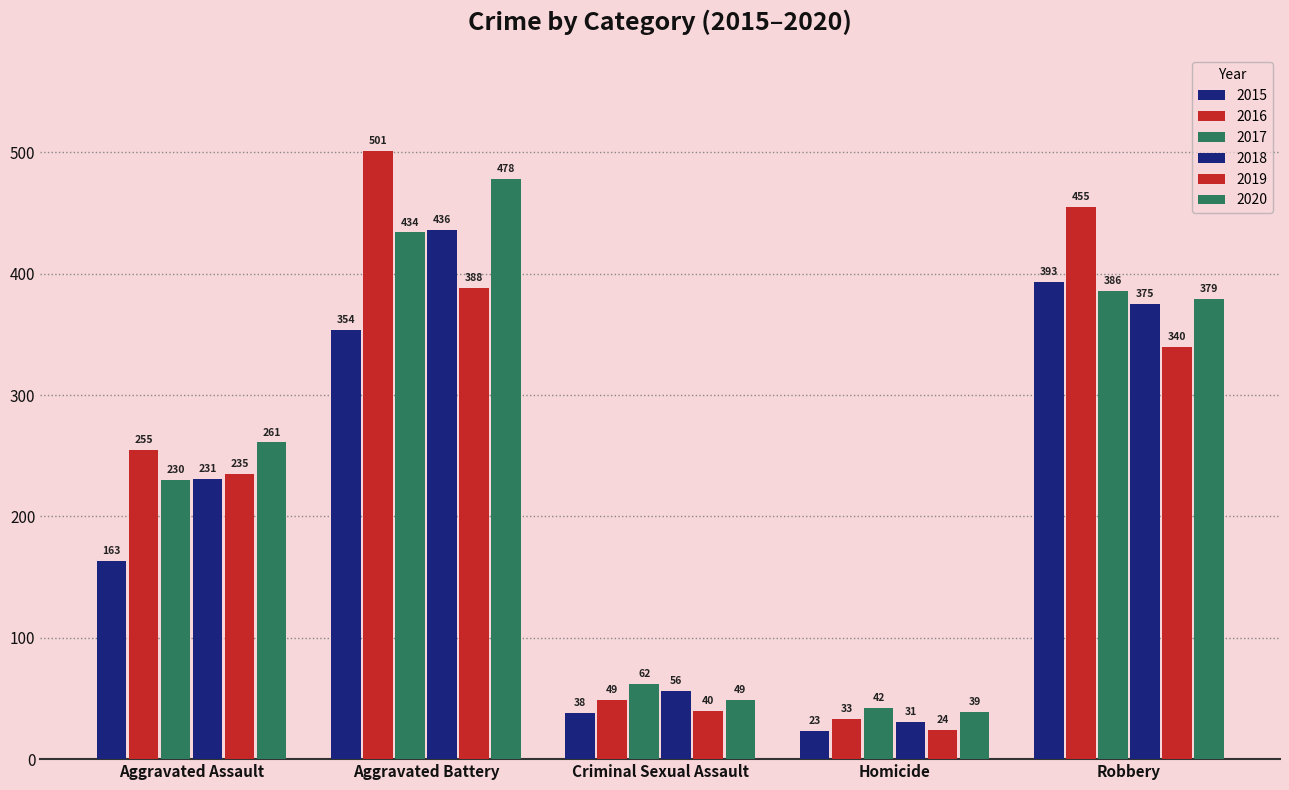

At which category is the sum across all series the highest?

Aggravated Battery